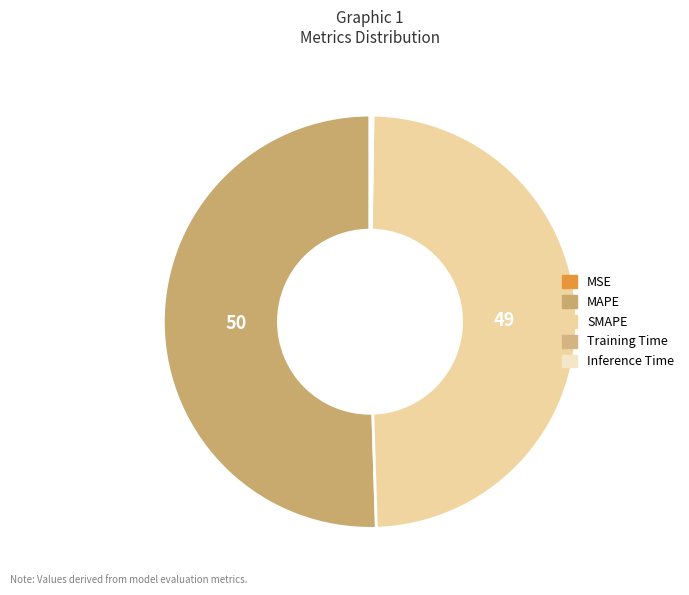

Is there any slice that represents more than half of the pie?

Yes